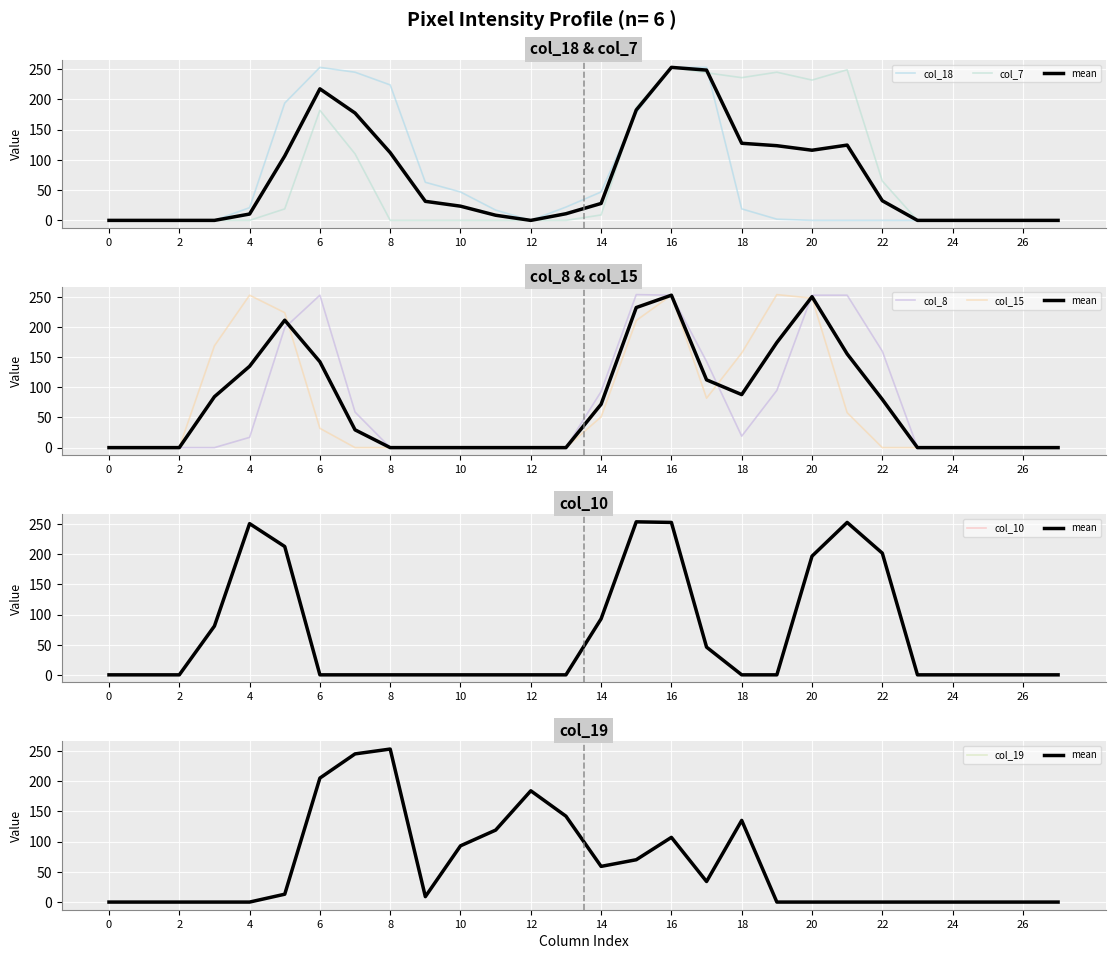

What is the greatest value displayed?

254